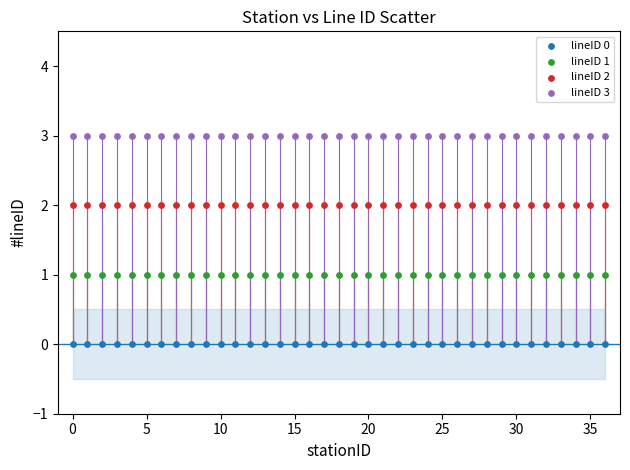

Which series reaches the minimum Y coordinate?

lineID 0